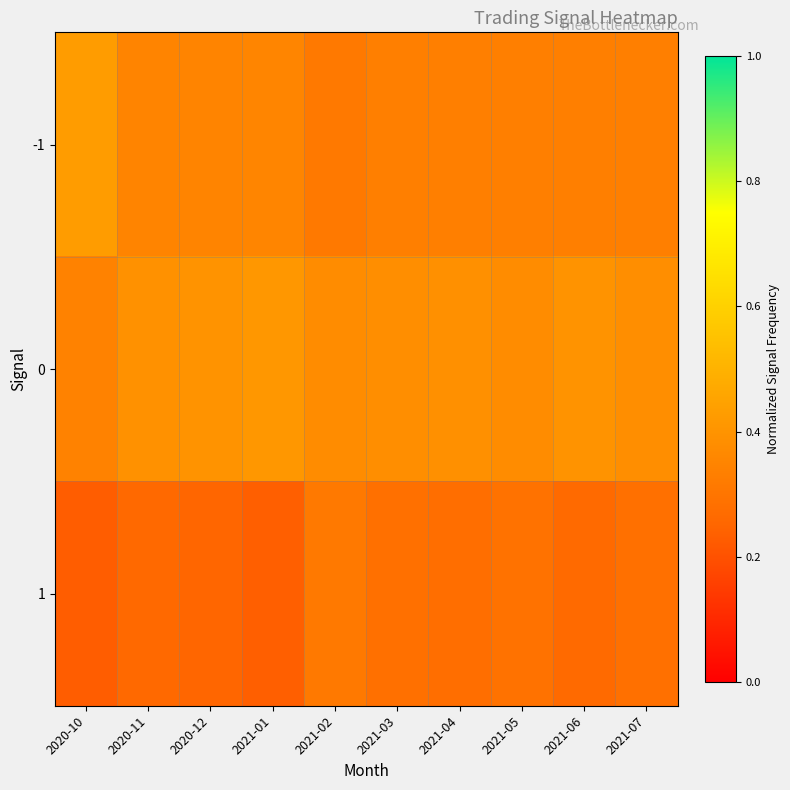

Between 2021-01 and 2021-05, which series saw the biggest shift?

1